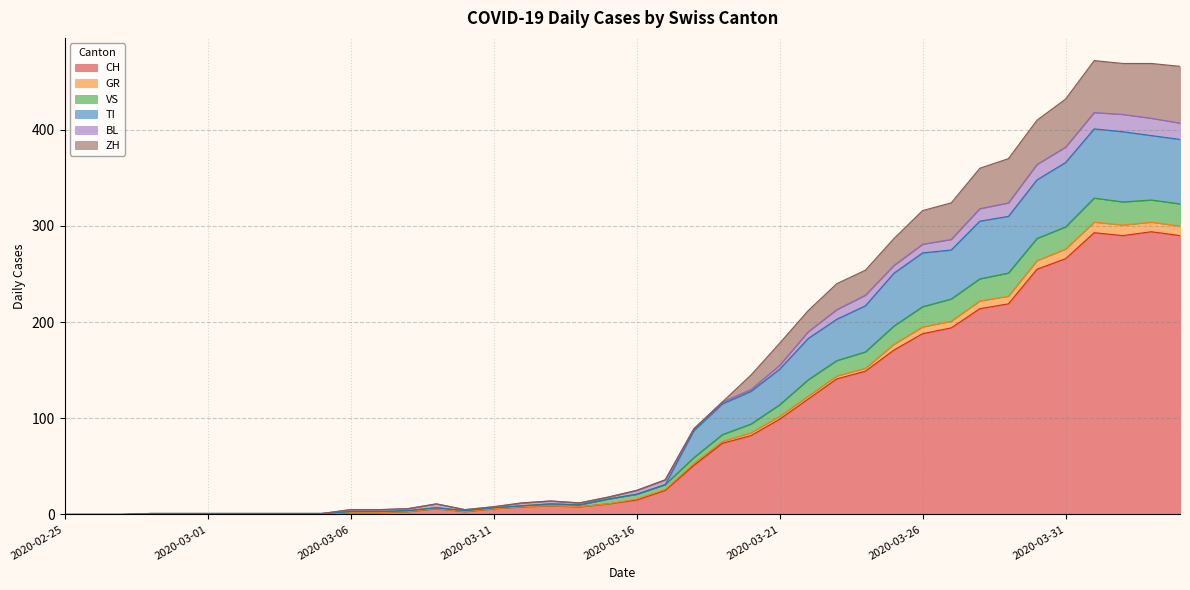

At which category does the chart reach its minimum across all series?

2020-02-25